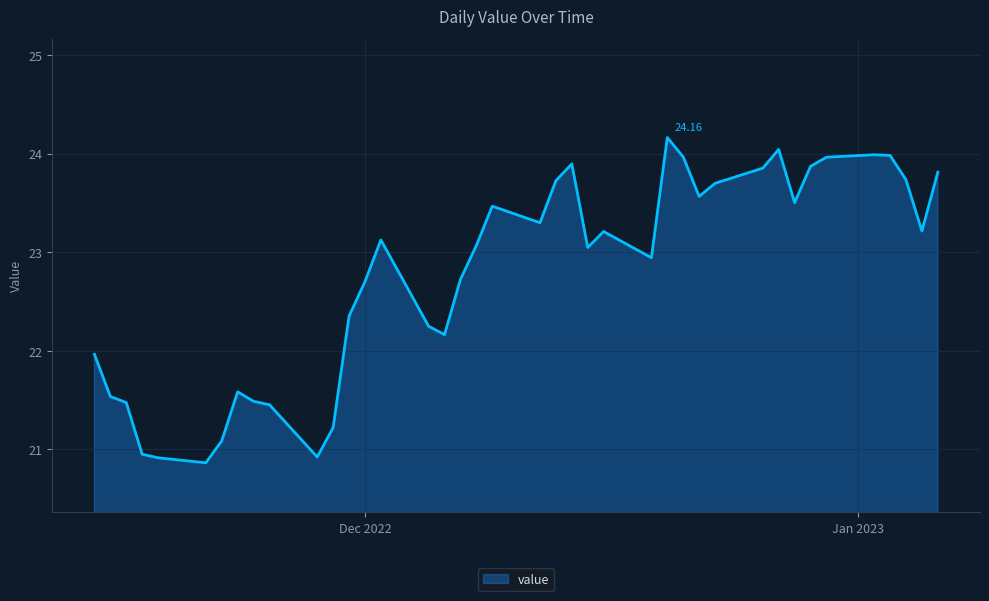

What is the difference between the maximum and minimum values?

3.3